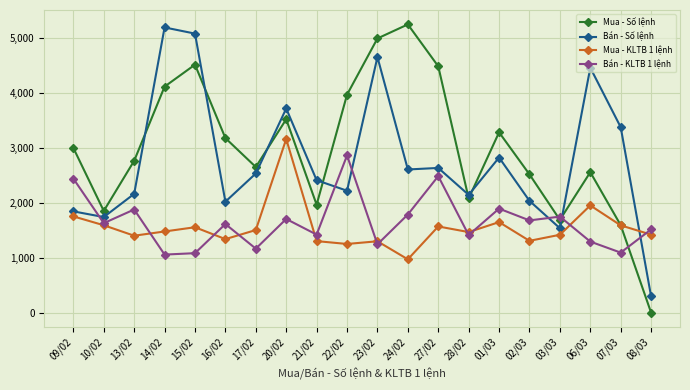

Rank the series by their maximum value, from lowest to highest.

Bán - KLTB 1 lệnh, Mua - KLTB 1 lệnh, Bán - Số lệnh, Mua - Số lệnh